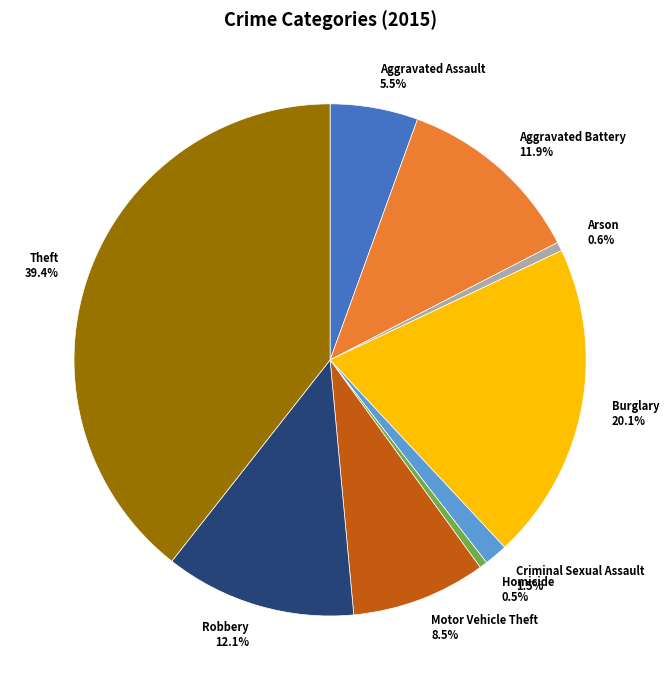

Does Criminal Sexual Assault represent more than half of the total?

No